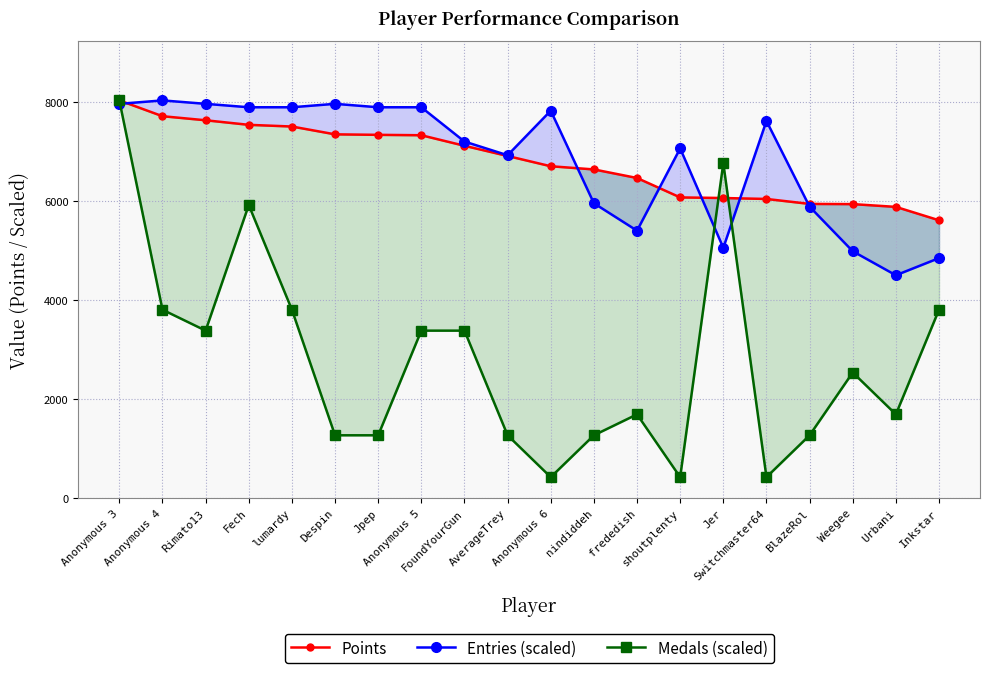

Rank the series by their maximum value, from highest to lowest.

Points, Entries (scaled), Medals (scaled)